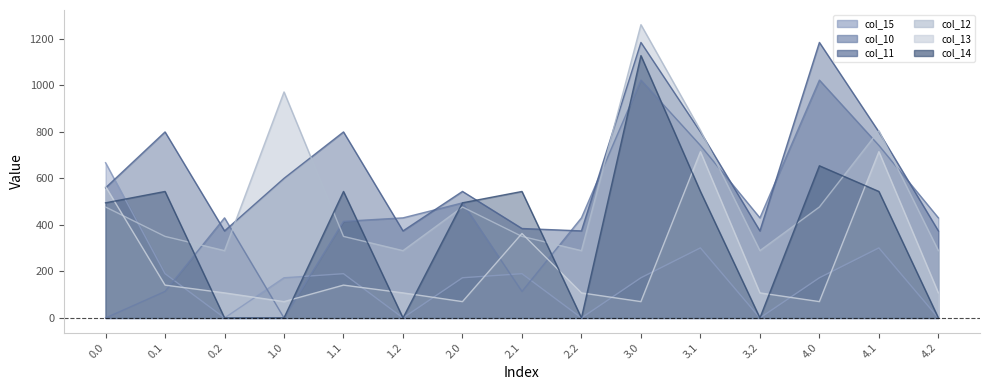

The col_13 series shows 167.4 at 1.2. True or false?

False